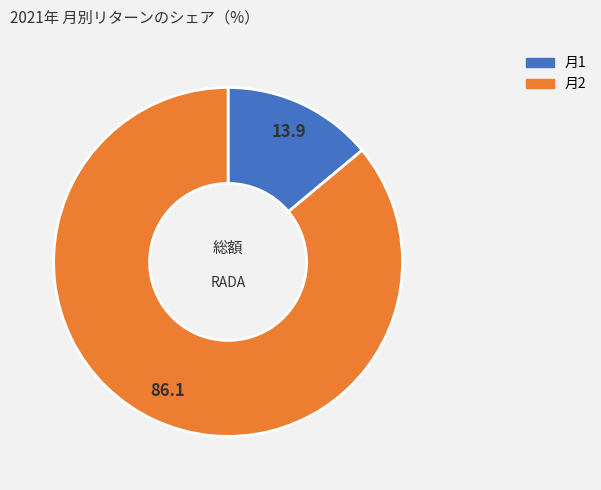

Which slice is the smallest?

月1